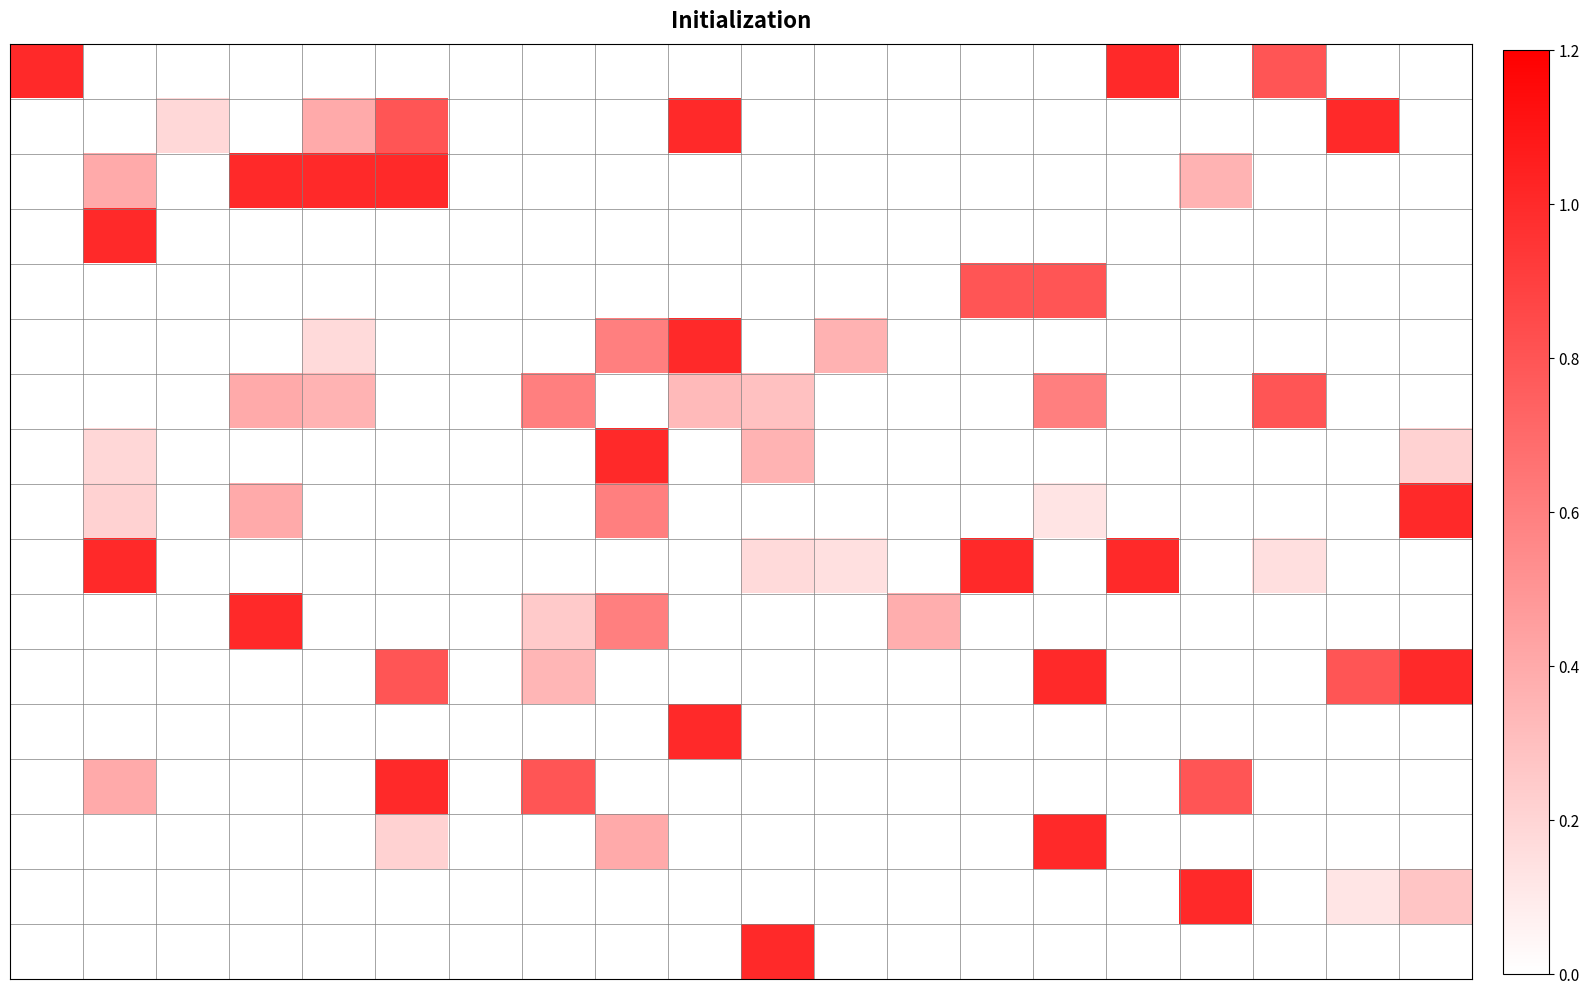

What is the maximum value shown in the chart?

1.0